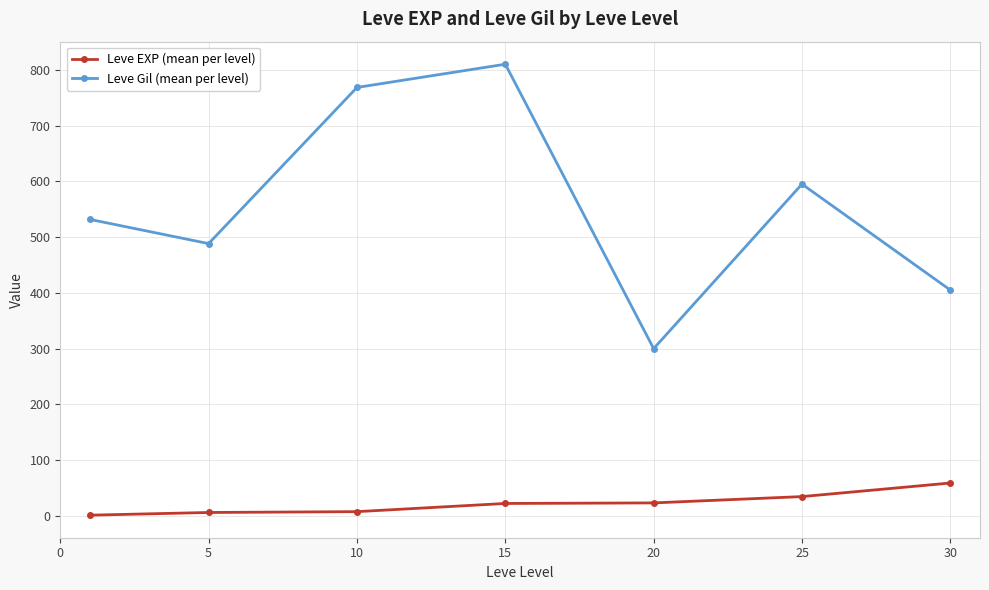

Count the number of data series in this chart.

2